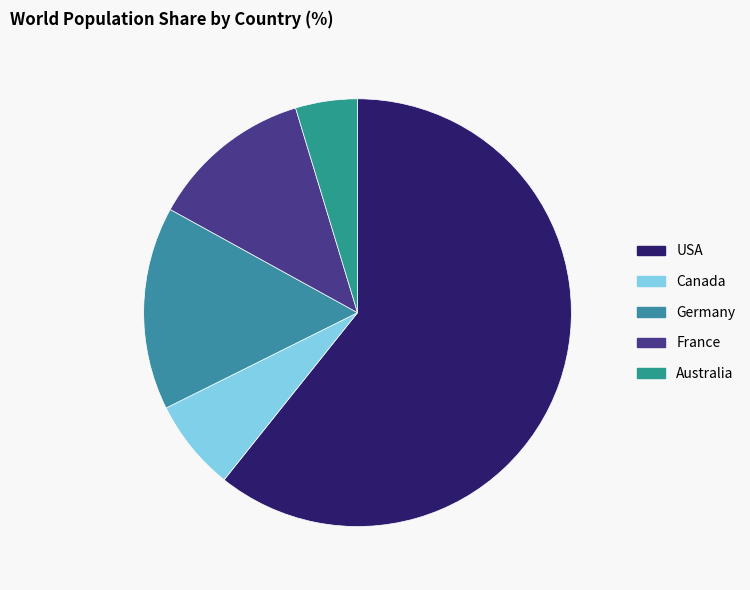

Which slice represents more than half of the pie?

USA